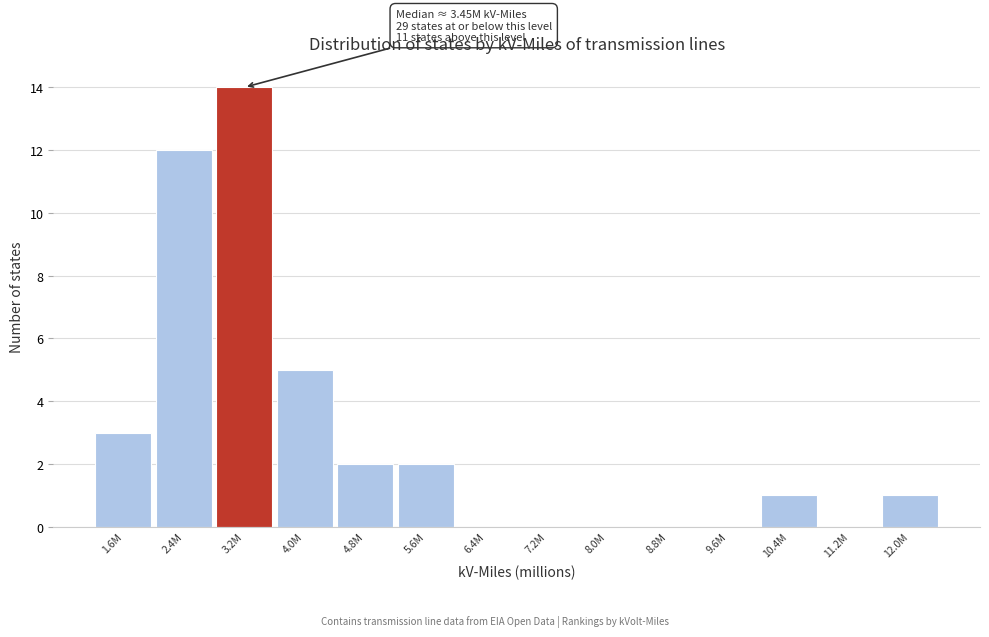

Reading right to left, list all the values displayed in this chart.

12.0M=1	11.2M=0	10.4M=1	9.6M=0	8.8M=0	8.0M=0	7.2M=0	6.4M=0	5.6M=2	4.8M=2	4.0M=5	3.2M=14	2.4M=12	1.6M=3